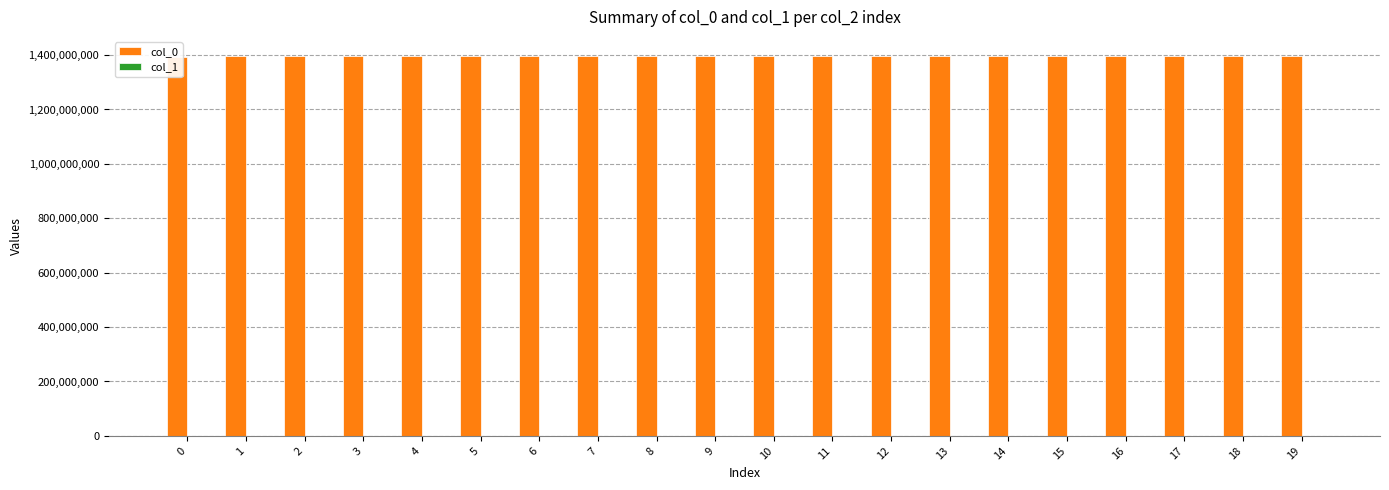

The col_1 series shows 2 at 2. True or false?

True